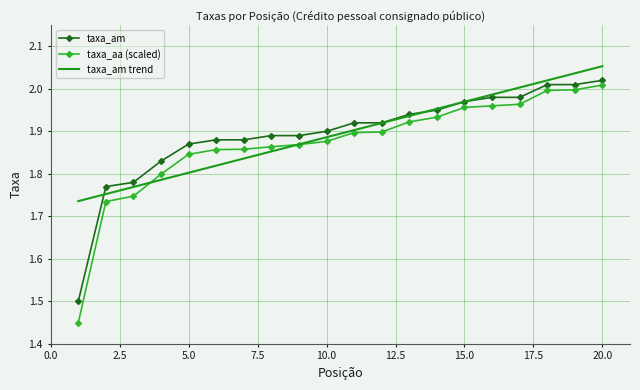

What is the value of the taxa_am point at the 3rd from the left?

1.8